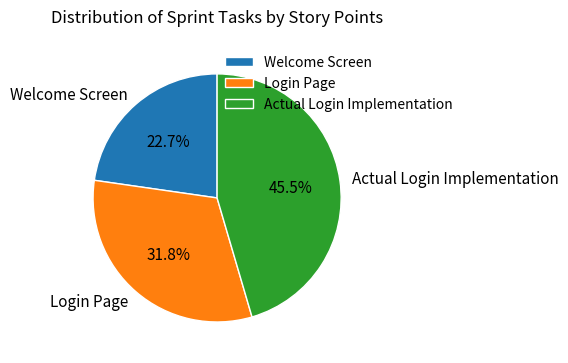

Which category has the smallest portion of the pie?

Welcome Screen